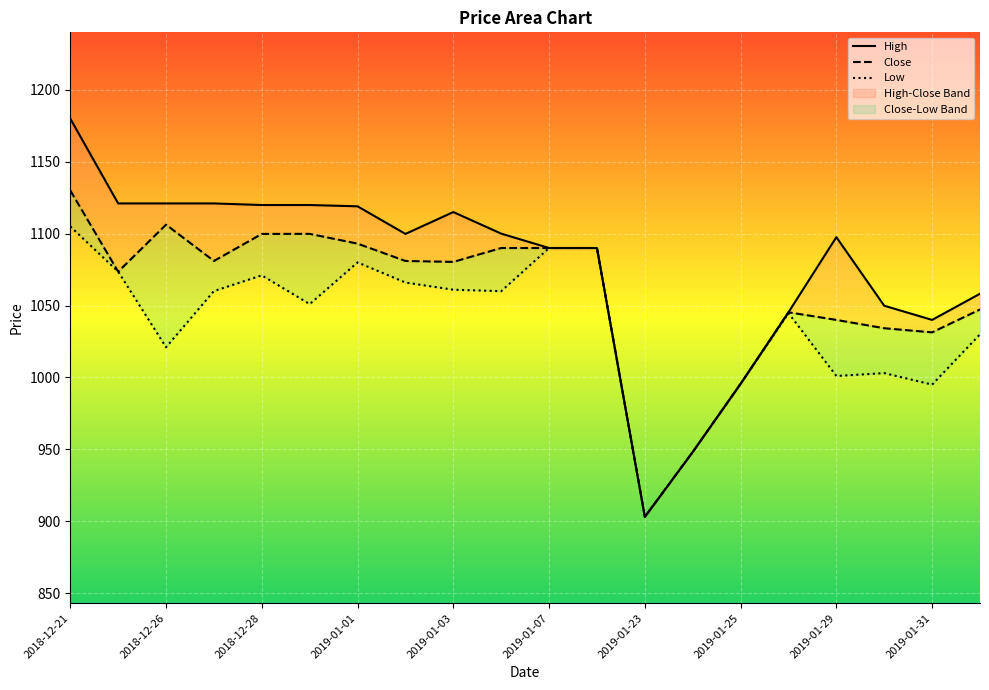

True or false: Low and High cross at least once.

False